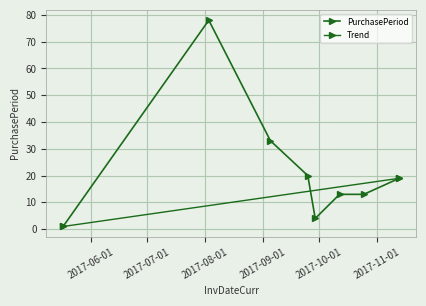

List the labels in order of value, smallest first.

2017-05-17, 2017-09-29, 2017-10-12, 2017-10-25, 2017-11-13, 2017-09-25, 2017-09-05, 2017-08-03